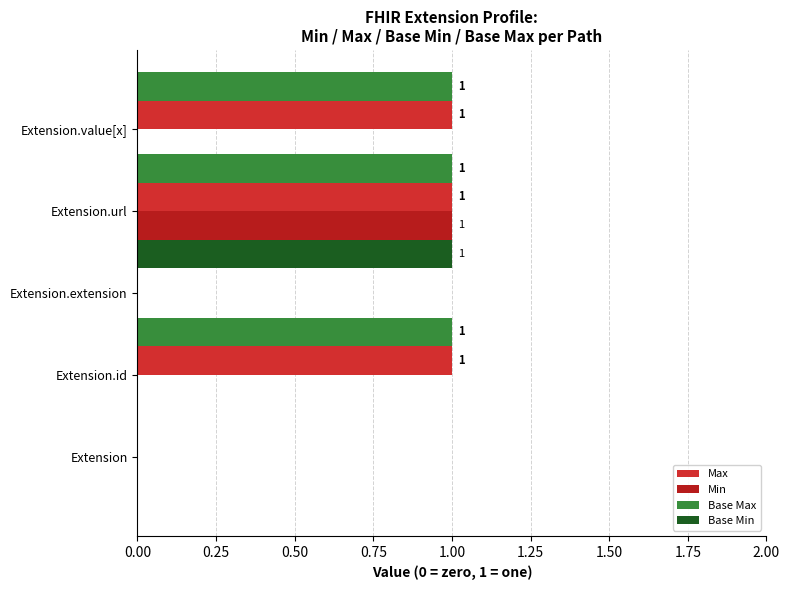

How many bars are there in total?

20